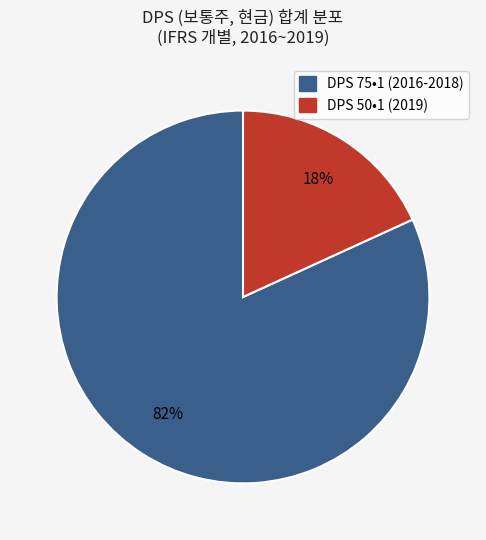

Does any single category account for the majority?

Yes